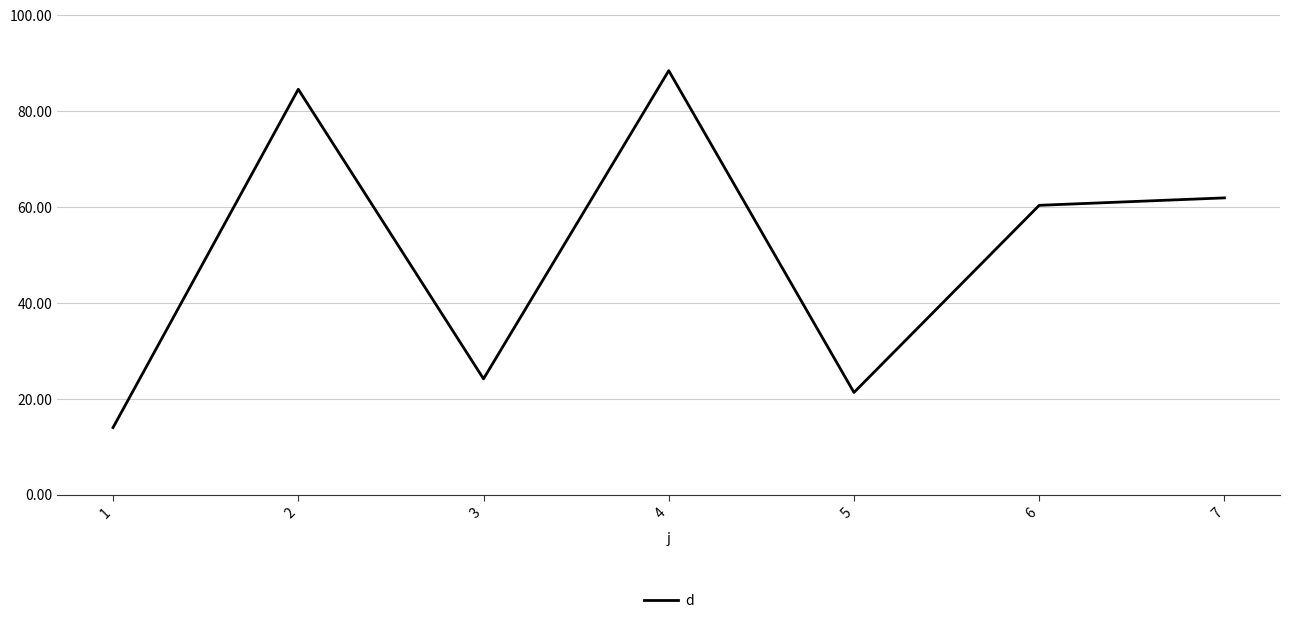

Reading left to right, what are all the values shown in this chart?

14.0	84.6	24.2	88.4	21.3	60.4	61.9